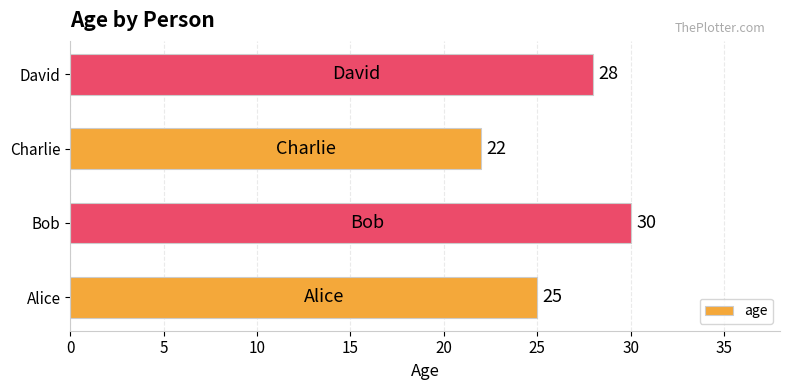

At which category does the chart reach its minimum across all series?

Charlie